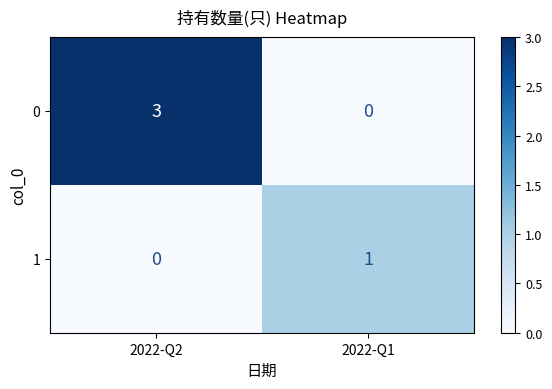

The 0 series shows 3 at 2022-Q2. True or false?

True